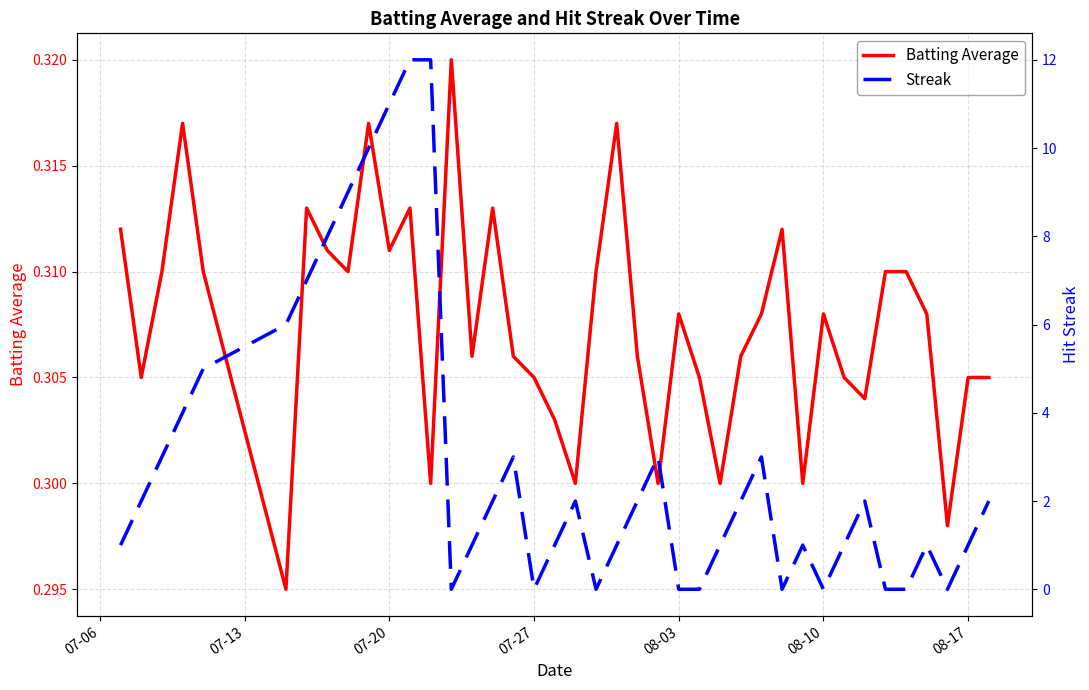

What is the difference between the maximum and minimum values in the Streak series?

12.0